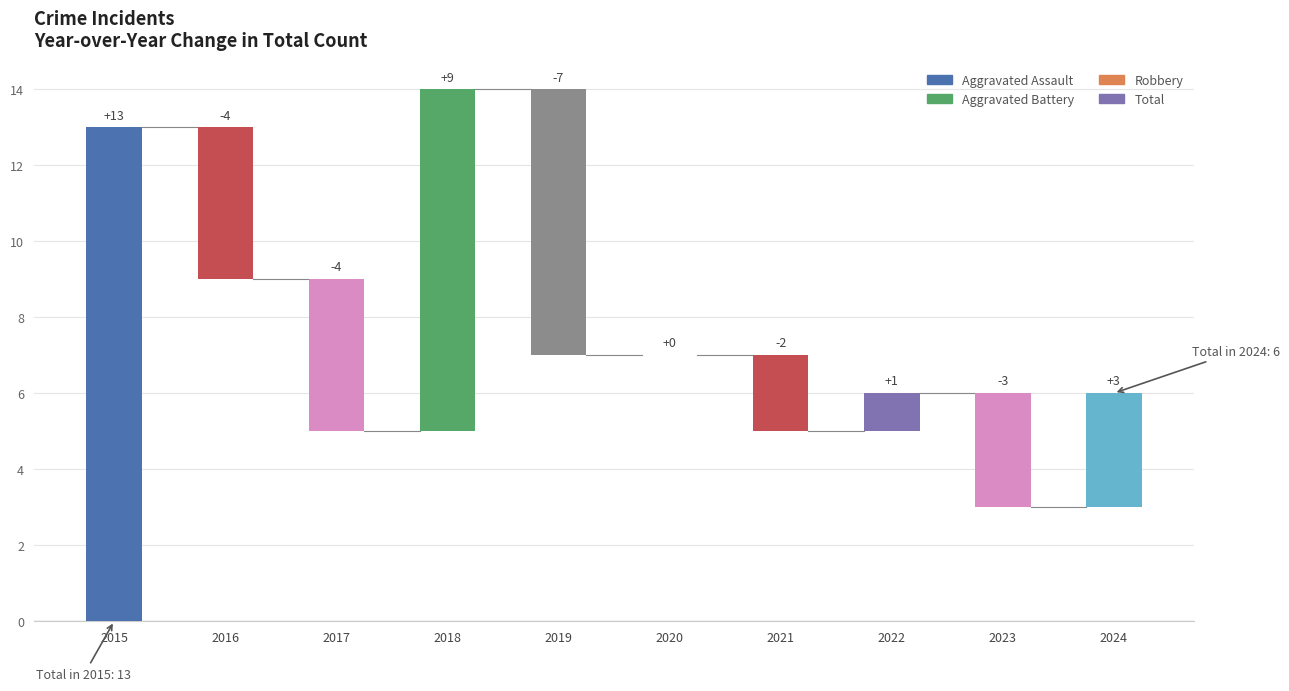

Count the number of categories in the chart.

10